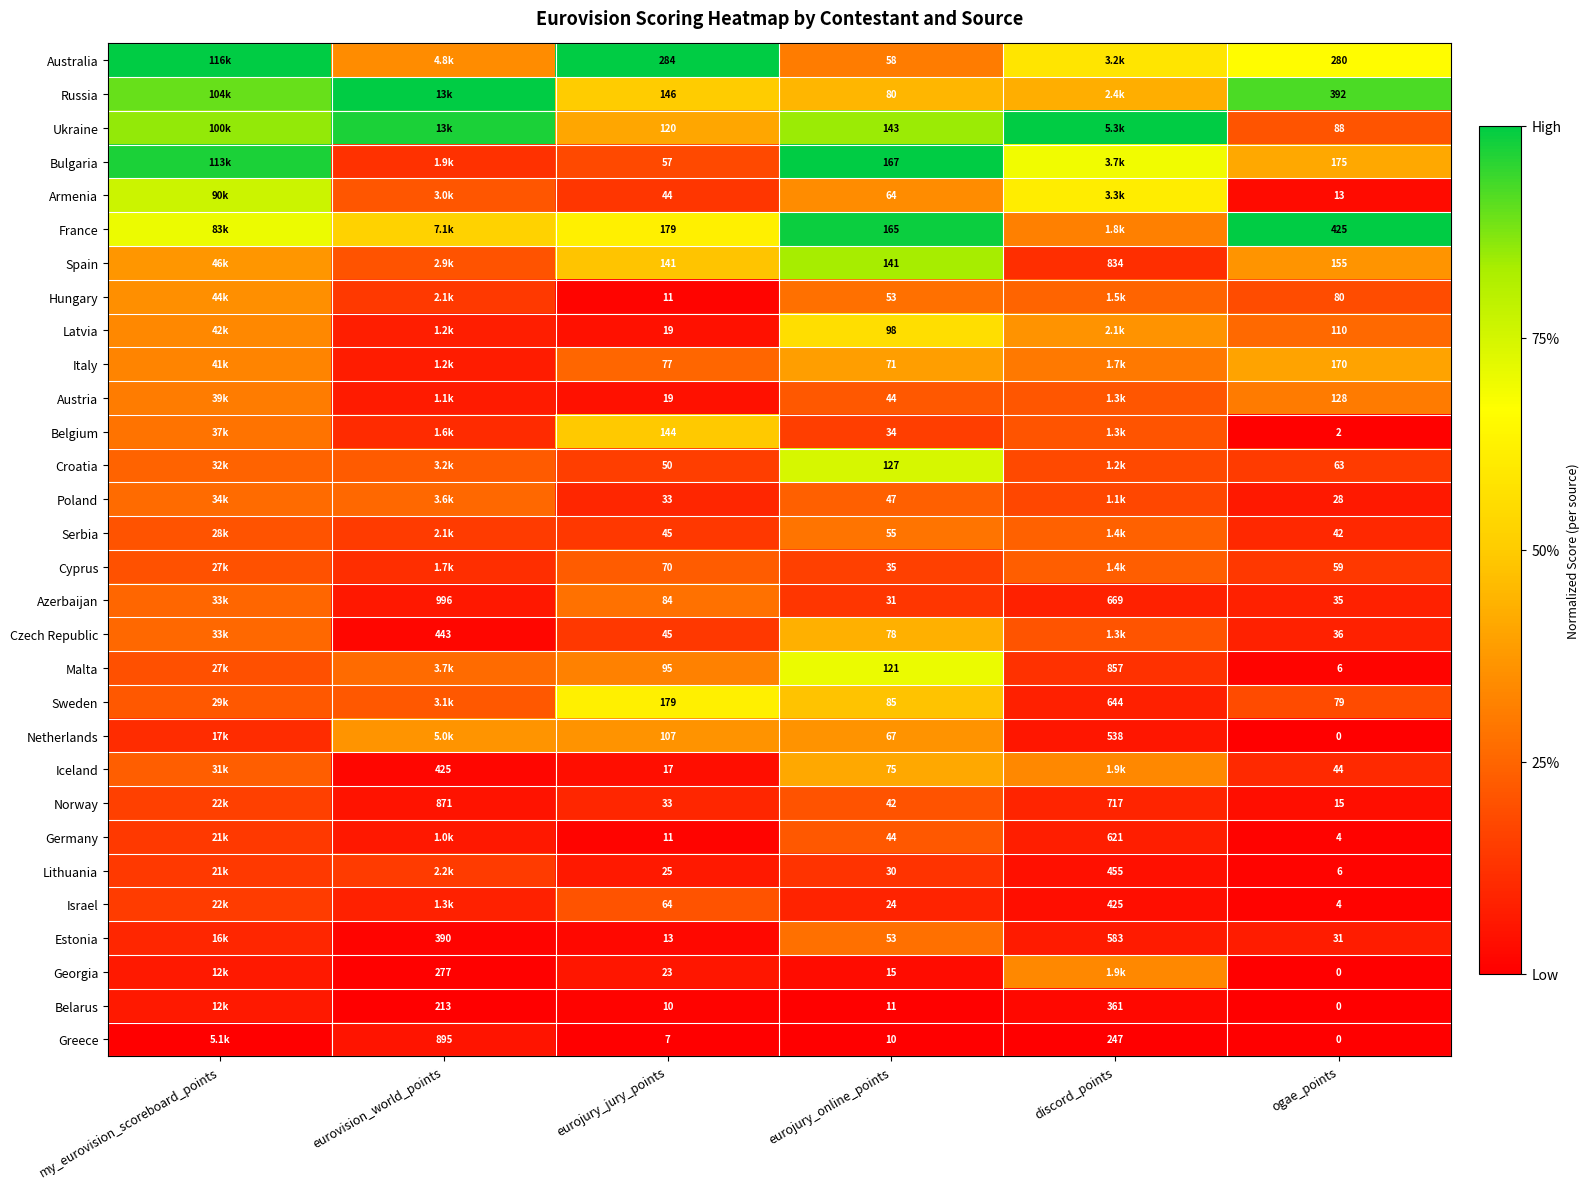

Is the value of Lithuania at eurojury_online_points greater than the value of Bulgaria at ogae_points?

No